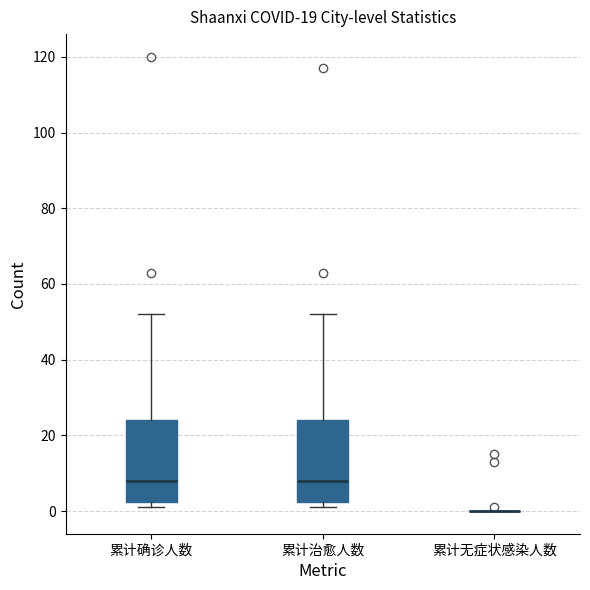

Reading left to right, transcribe this box plot: for each box, give where its median line is, the range the box spans, and where its two whiskers end, as read against the y-axis. The values are not printed on the chart, so give them approximately, as read against the axis.

累计确诊人数: median 8, box 2 to 24, whiskers 2 (just below the box's lower edge) to 52
累计治愈人数: median 8, box 2 to 24, whiskers 2 (just below the box's lower edge) to 52
累计无症状感染人数: box collapsed to a line at 0, whiskers 0 to 0